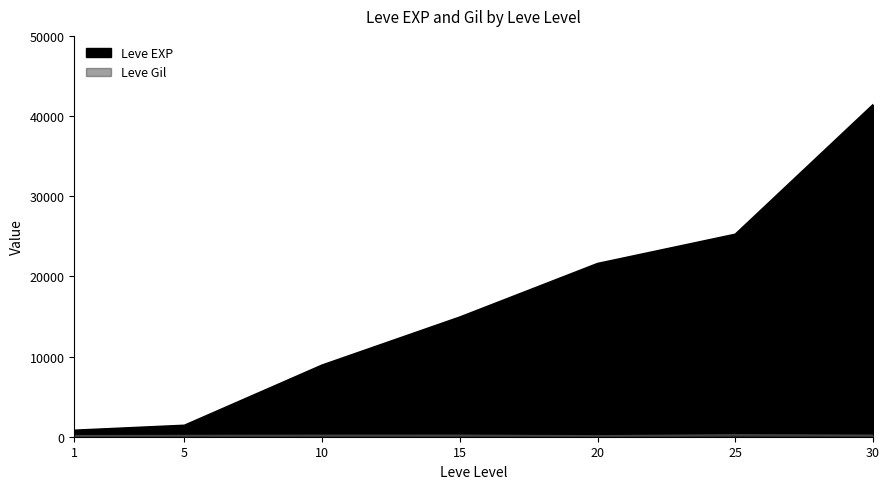

At which category does the chart reach its minimum across all series?

20